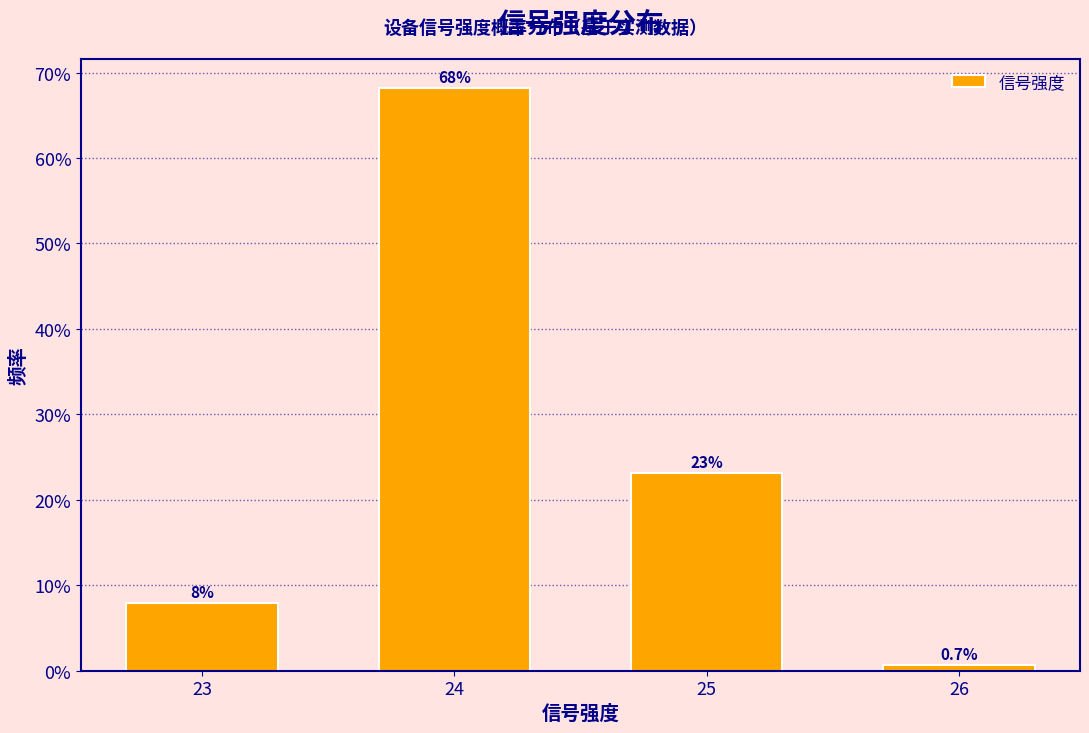

What is the approximate value at 26?

0.7